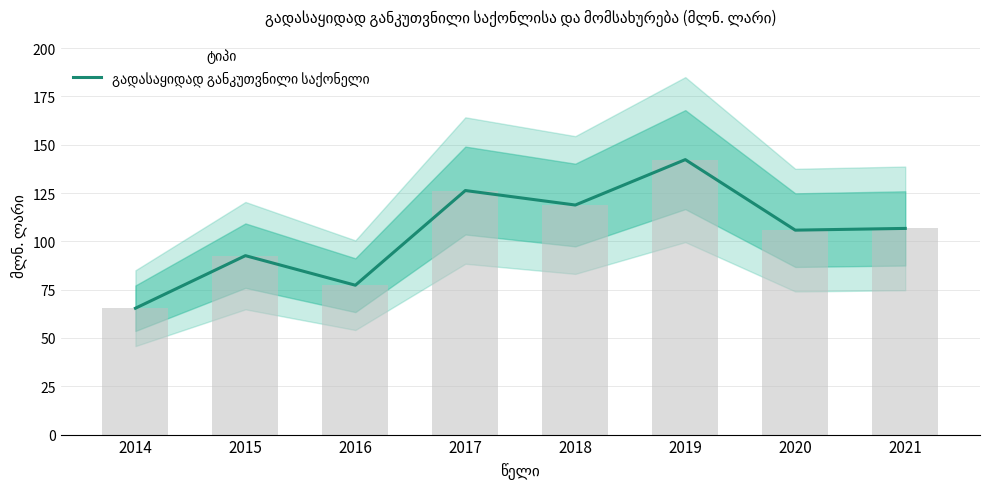

Count the number of values greater than 106.

4